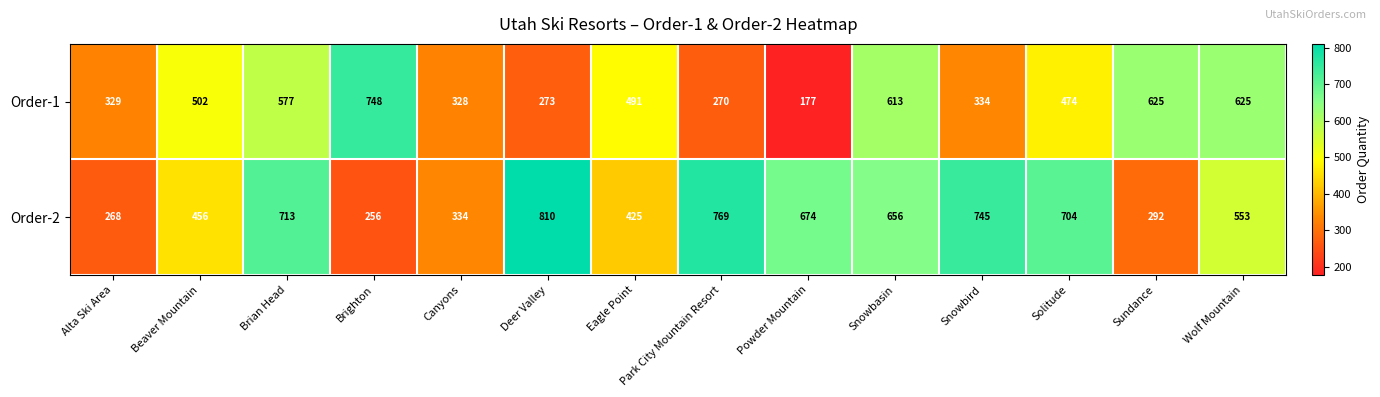

What is the average value of the Order-2 series?

547